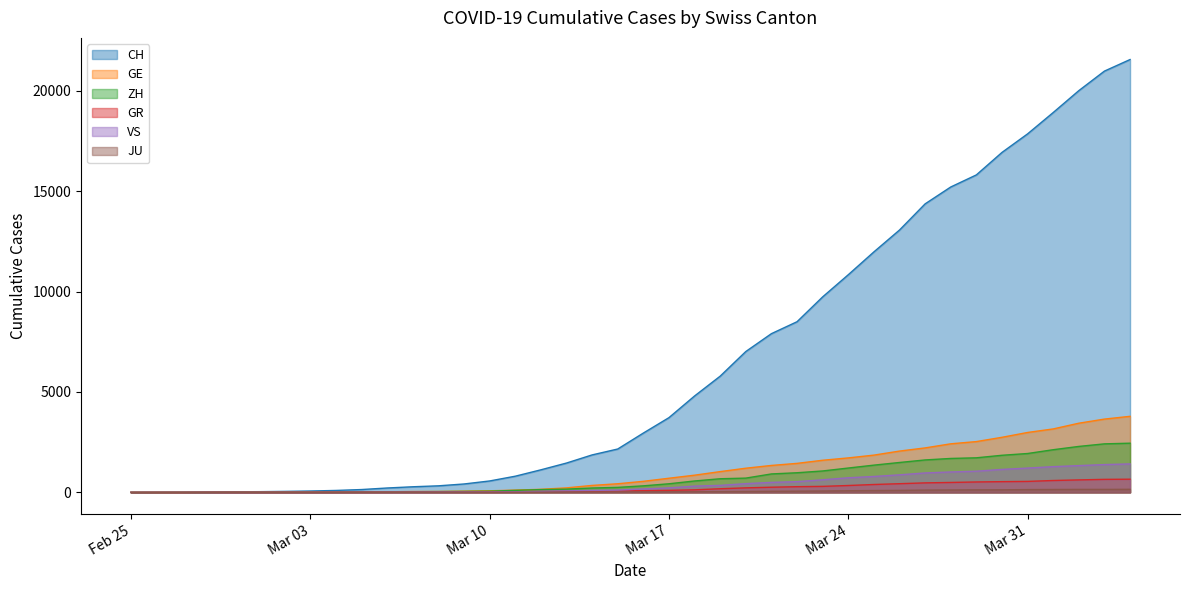

What is the average value of the CH series?

6440